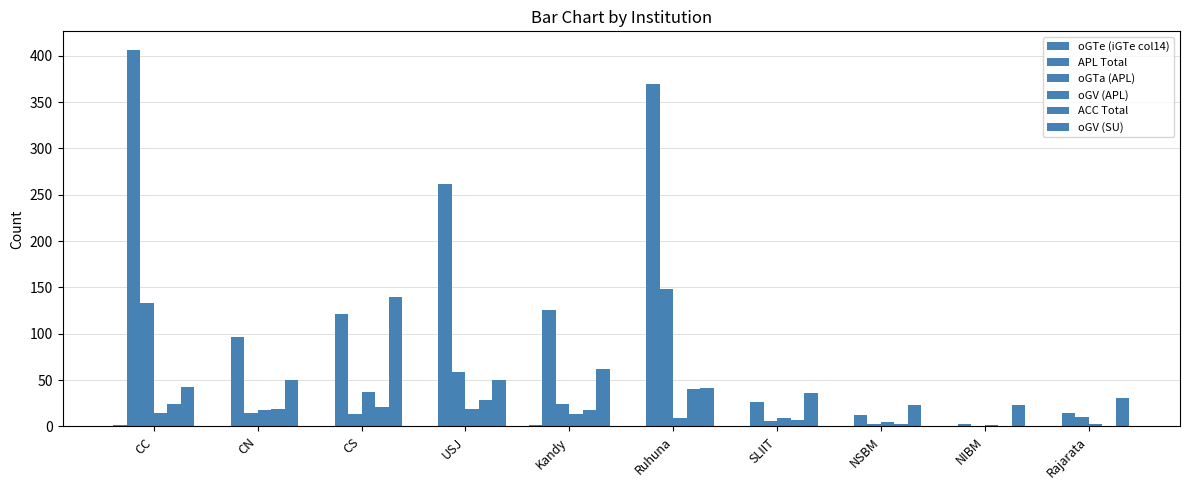

Count the number of categories in the chart.

10